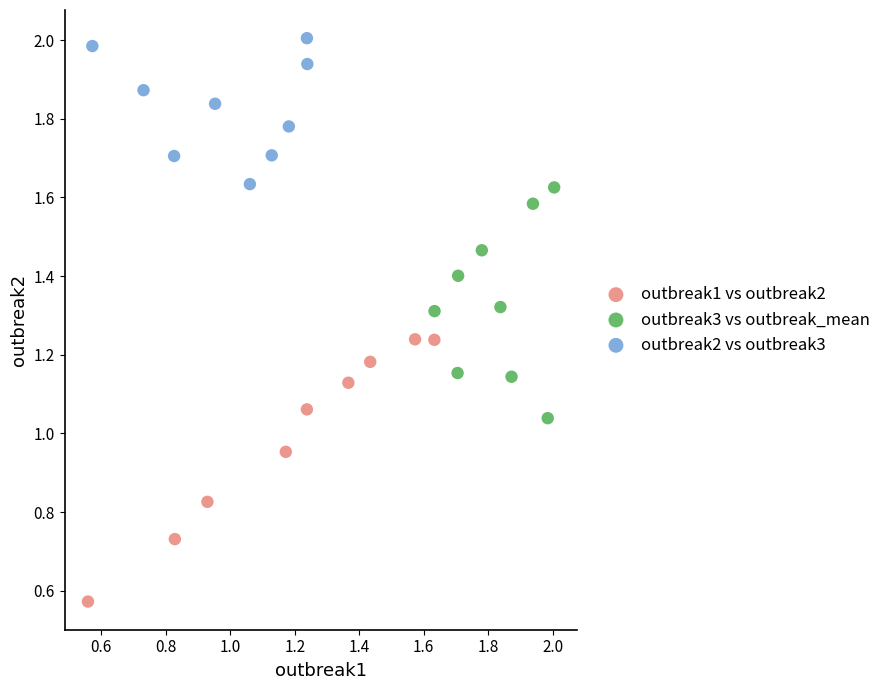

Which series contains the lowest Y value?

outbreak1 vs outbreak2